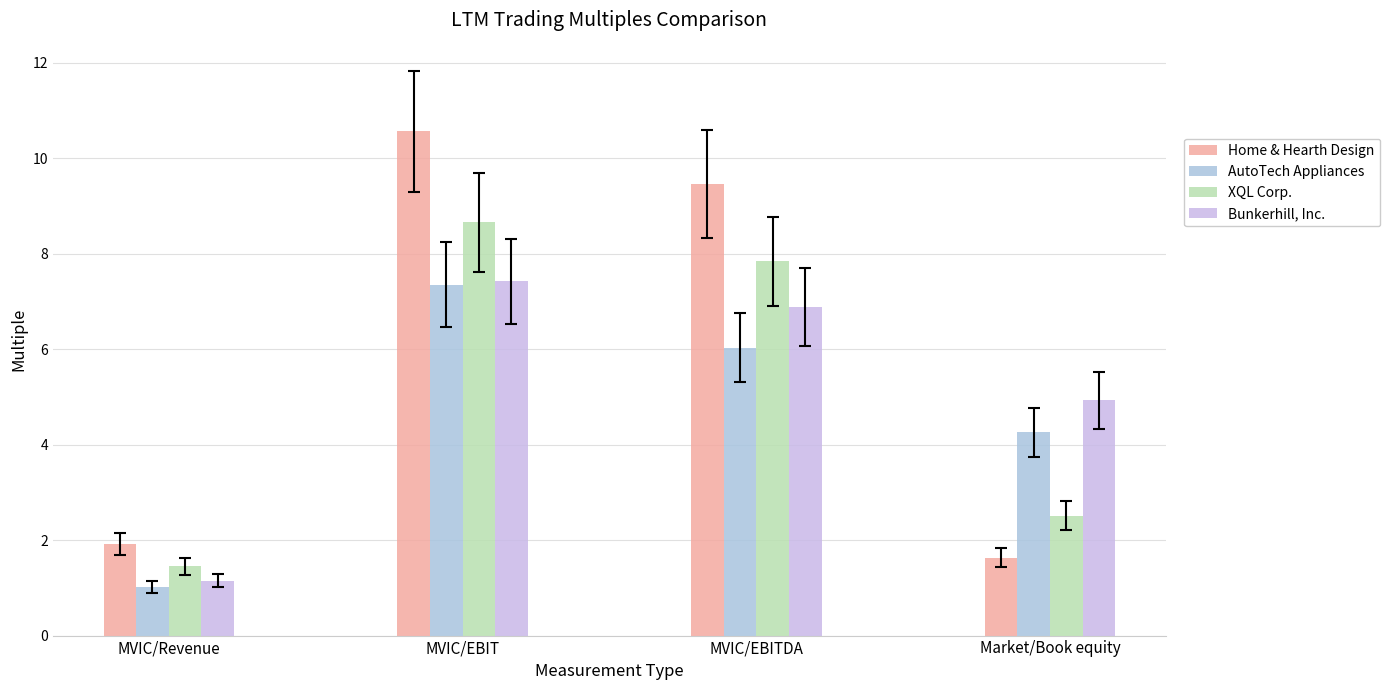

What is the label of the 3rd bar from the left?

MVIC/EBITDA